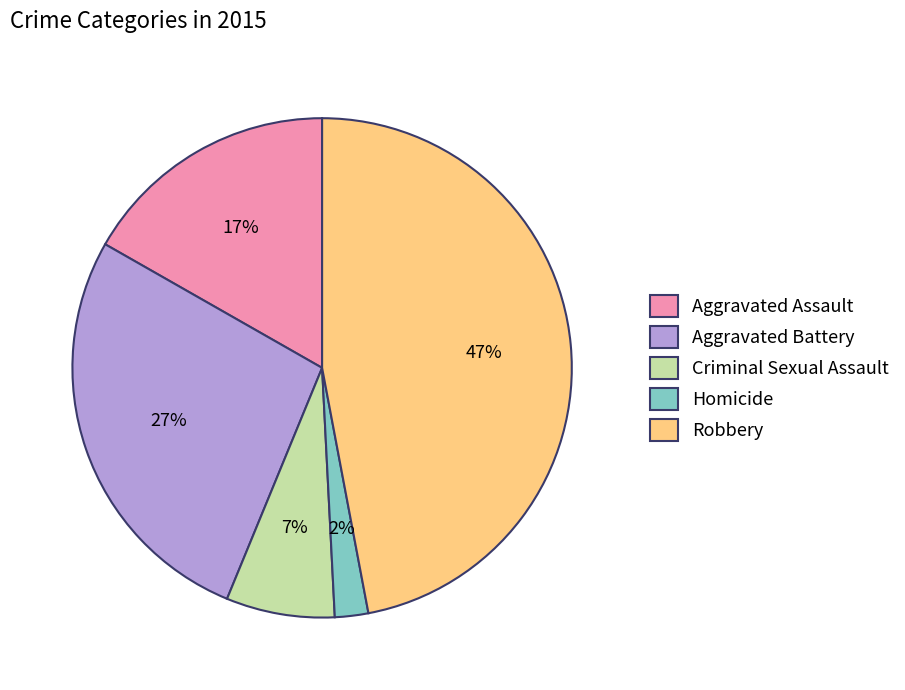

Rank the categories by value from highest to lowest.

Robbery, Aggravated Battery, Aggravated Assault, Criminal Sexual Assault, Homicide